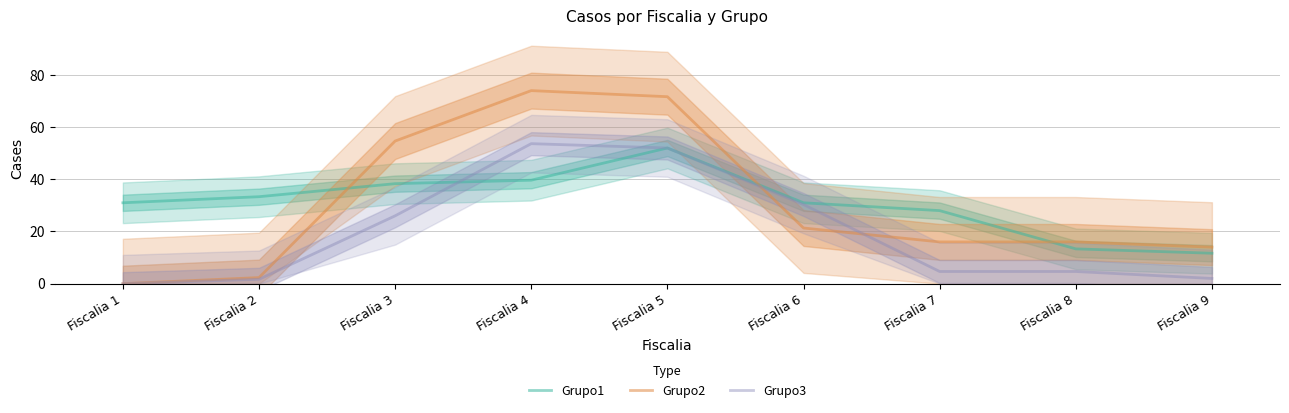

Reading left to right, transcribe all the data shown in this chart.

Grupo1: Fiscalia 1=31.0	Fiscalia 2=33.3	Fiscalia 3=38.3	Fiscalia 4=39.7	Fiscalia 5=52.0	Fiscalia 6=31.0	Fiscalia 7=28.0	Fiscalia 8=13.3	Fiscalia 9=11.7
Grupo2: Fiscalia 1=0.0	Fiscalia 2=2.3	Fiscalia 3=54.7	Fiscalia 4=74.0	Fiscalia 5=71.7	Fiscalia 6=21.3	Fiscalia 7=16.0	Fiscalia 8=16.0	Fiscalia 9=14.0
Grupo3: Fiscalia 1=0.0	Fiscalia 2=1.7	Fiscalia 3=26.0	Fiscalia 4=53.7	Fiscalia 5=52.0	Fiscalia 6=30.3	Fiscalia 7=4.7	Fiscalia 8=4.7	Fiscalia 9=2.0